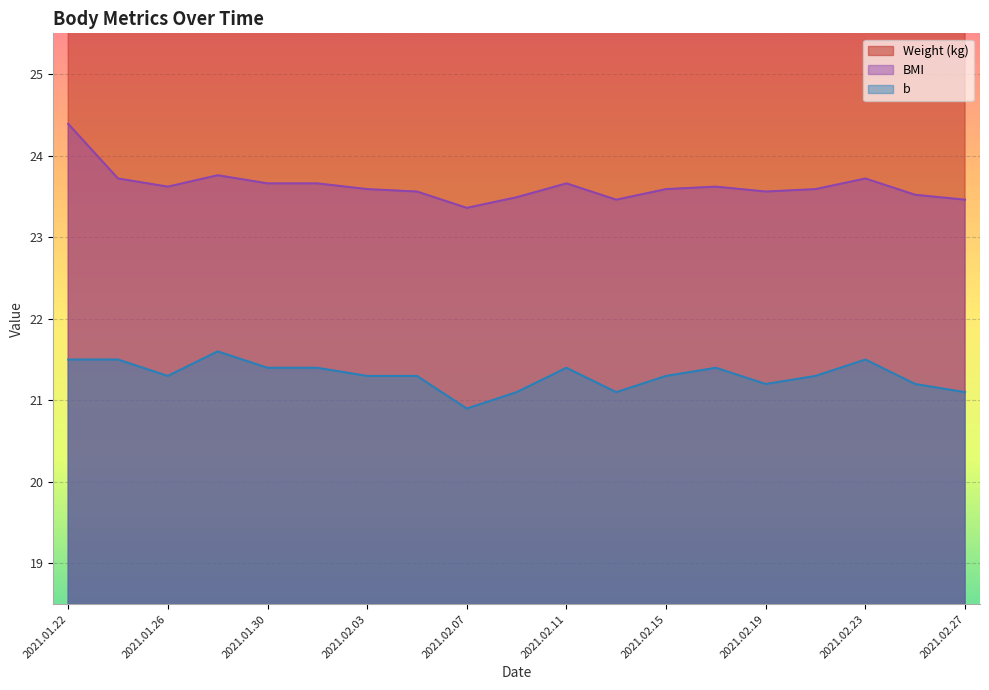

What is the label of the 15th point from the right?

2021.01.30